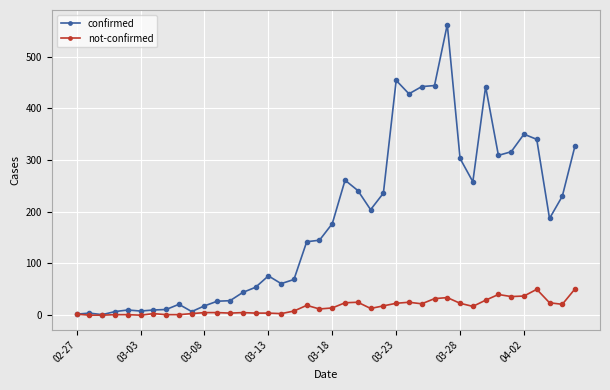

Which series has the widest spread of values?

confirmed